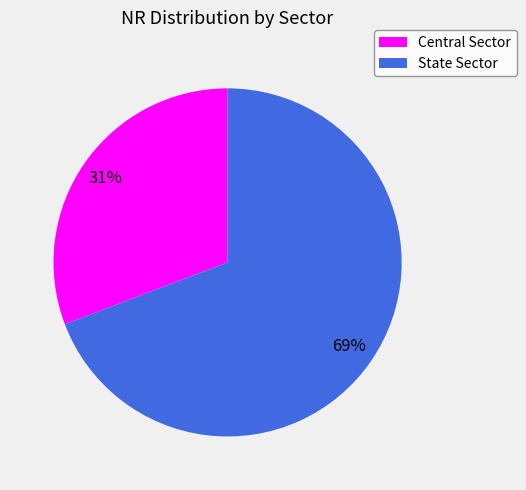

True or false: State Sector accounts for 69% of the total.

True